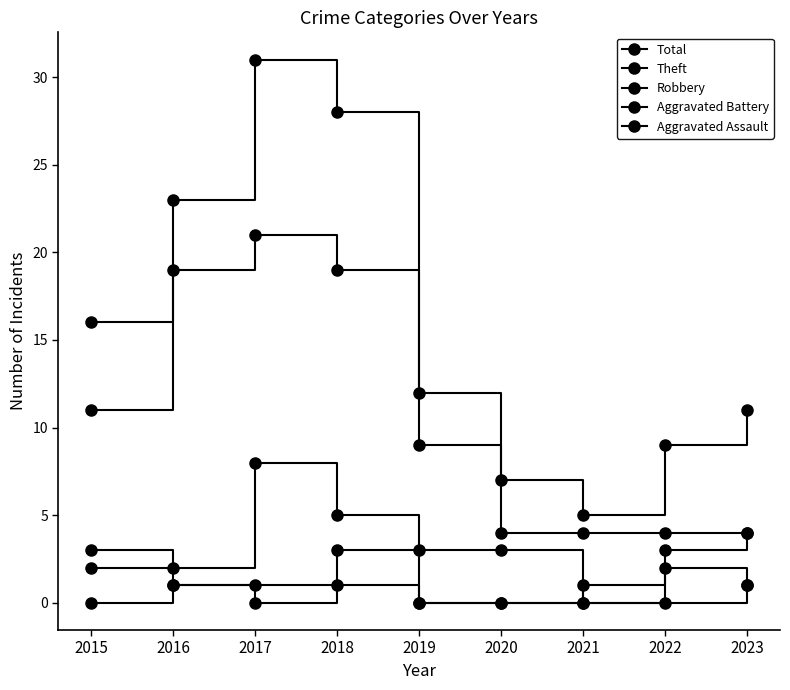

Which series changed the most between 2018 and 2021?

Total